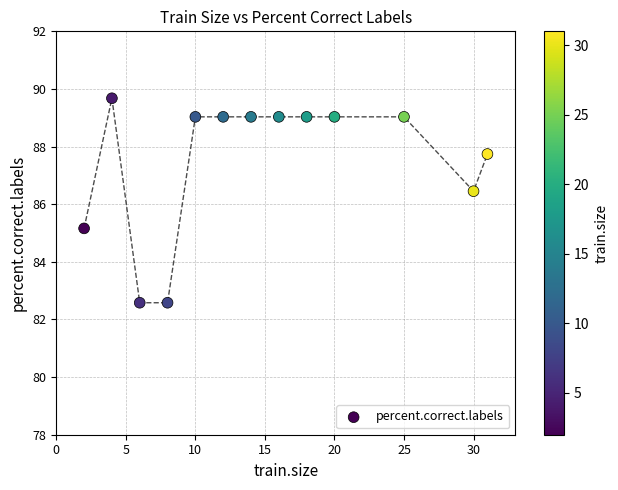

What is the range of X values (max minus min)?

29.0